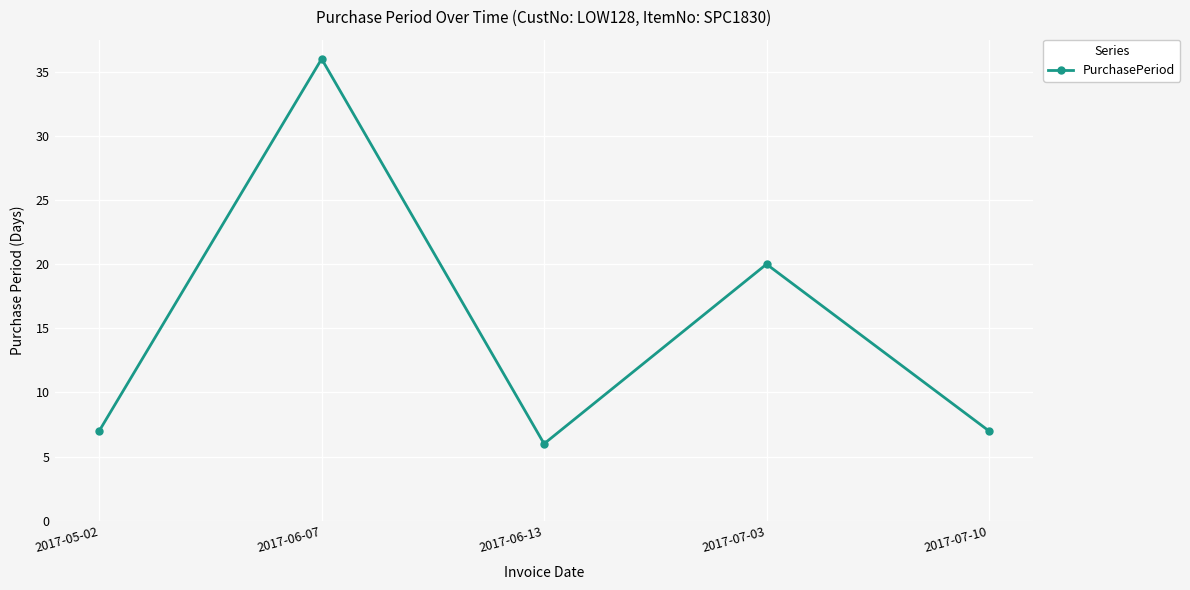

What is the value of the 2nd point from the left?

36